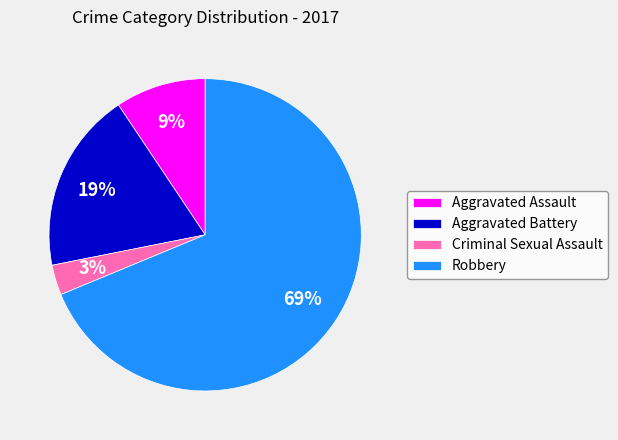

Which slice represents more than half of the pie?

Robbery